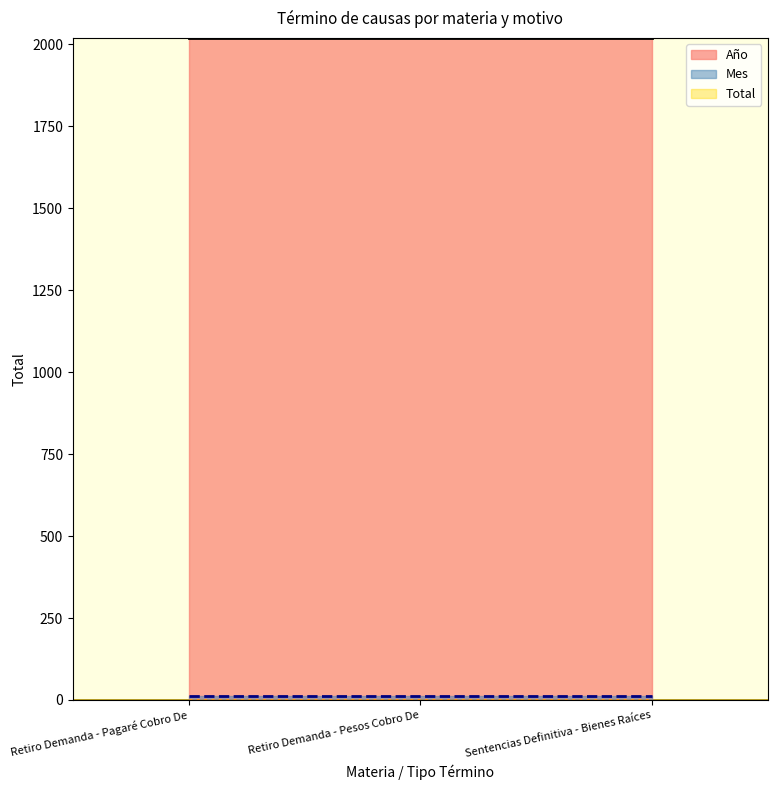

Which series has the widest spread of values?

Año